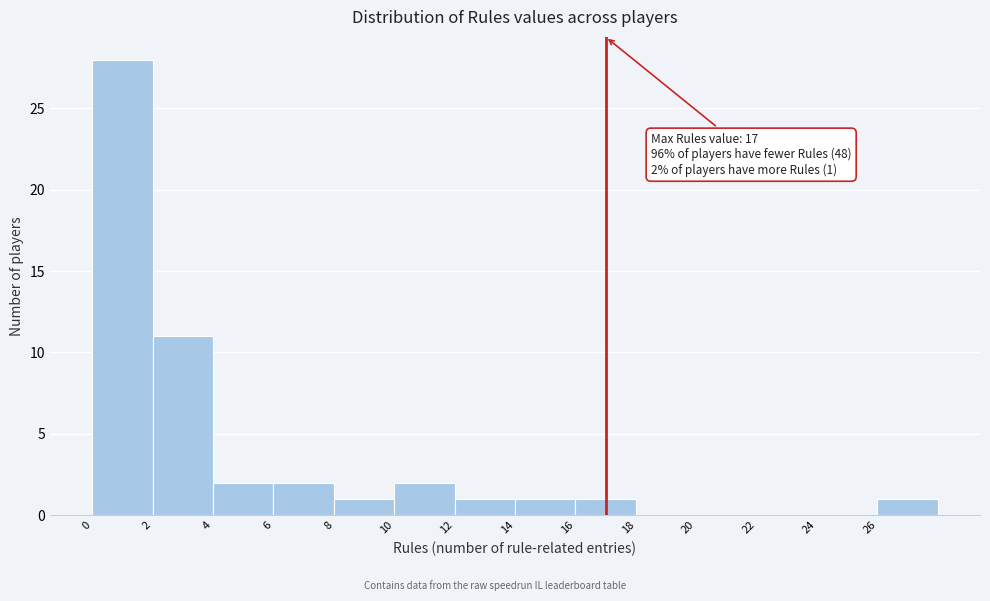

Which range on the x-axis has the tallest bar?

0 to 2